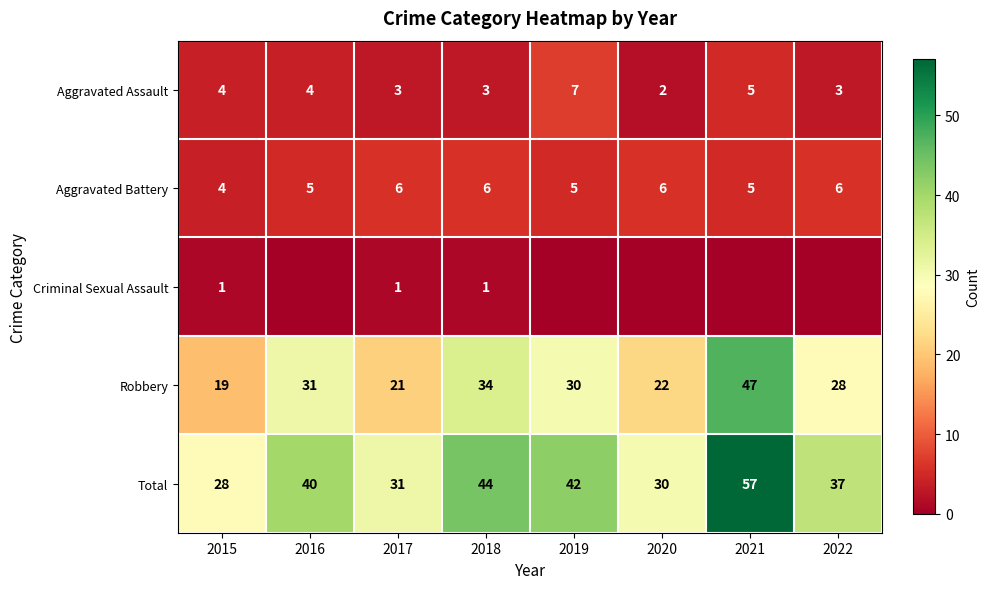

The Robbery series shows 47 at 2021. True or false?

True